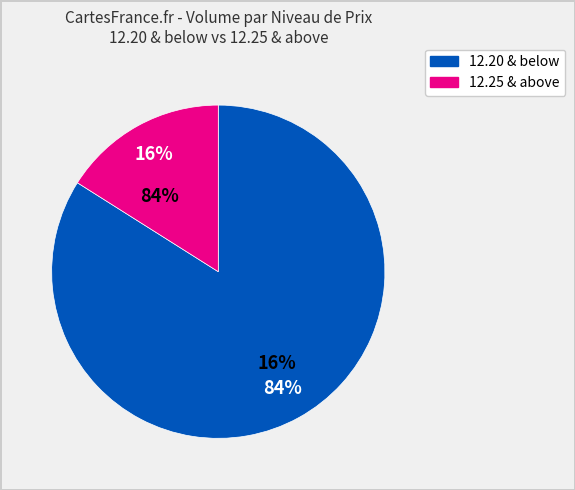

Which slice is the largest?

12.20